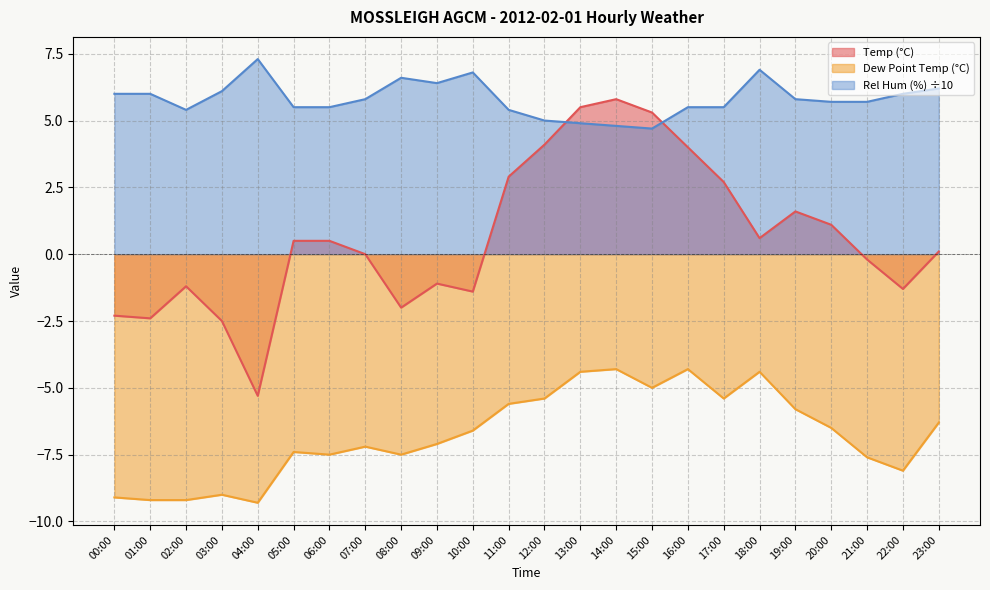

Which category has the lowest value in the Dew Point Temp (°C) series?

04:00